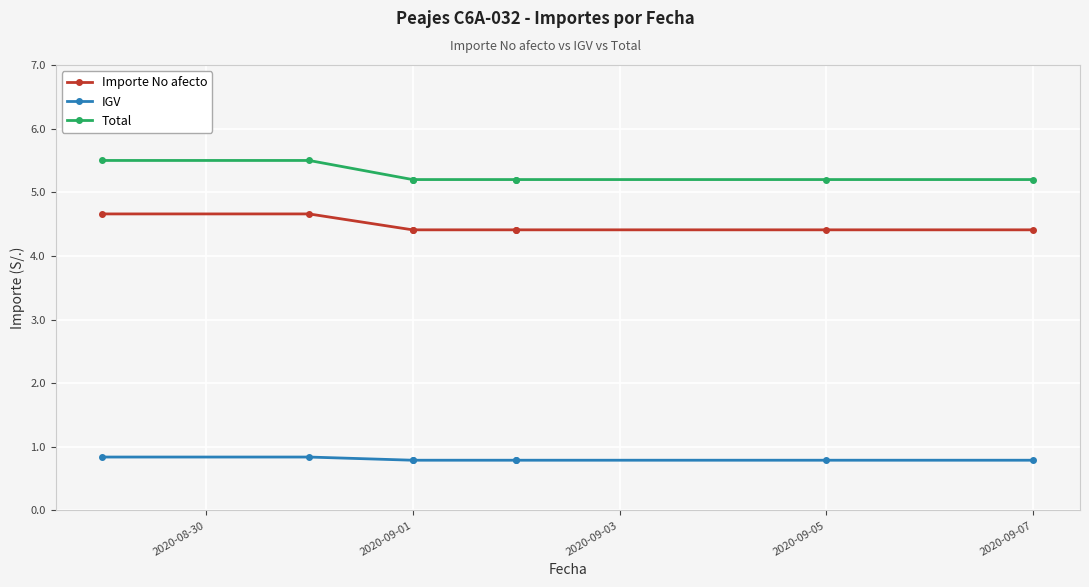

What is the sum of all IGV values?

6.4